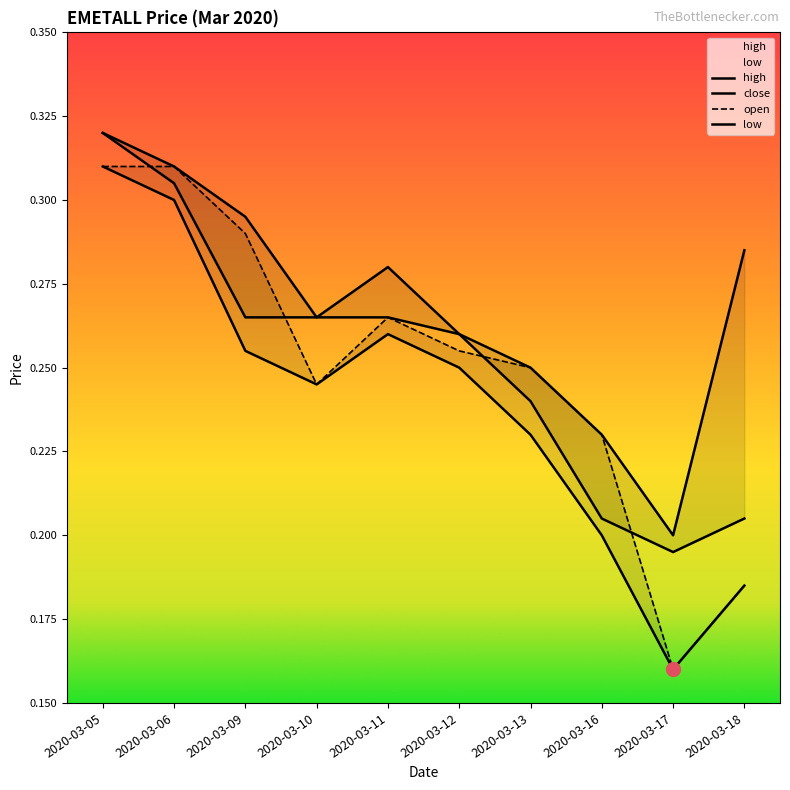

At which label is low closest to 0?

2020-03-17